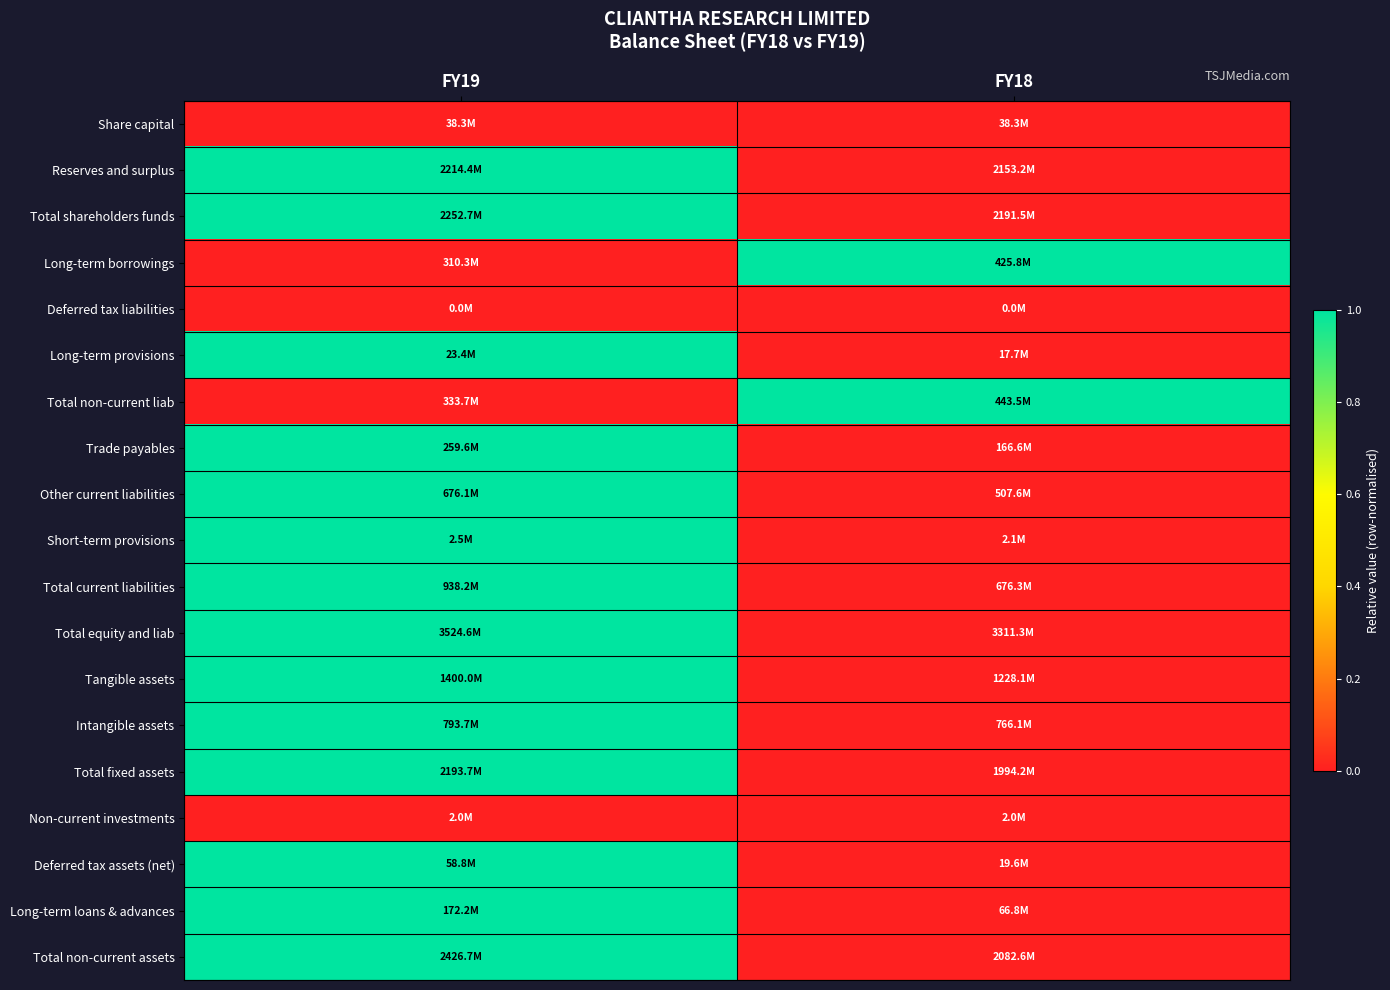

What is the greatest value displayed?

1